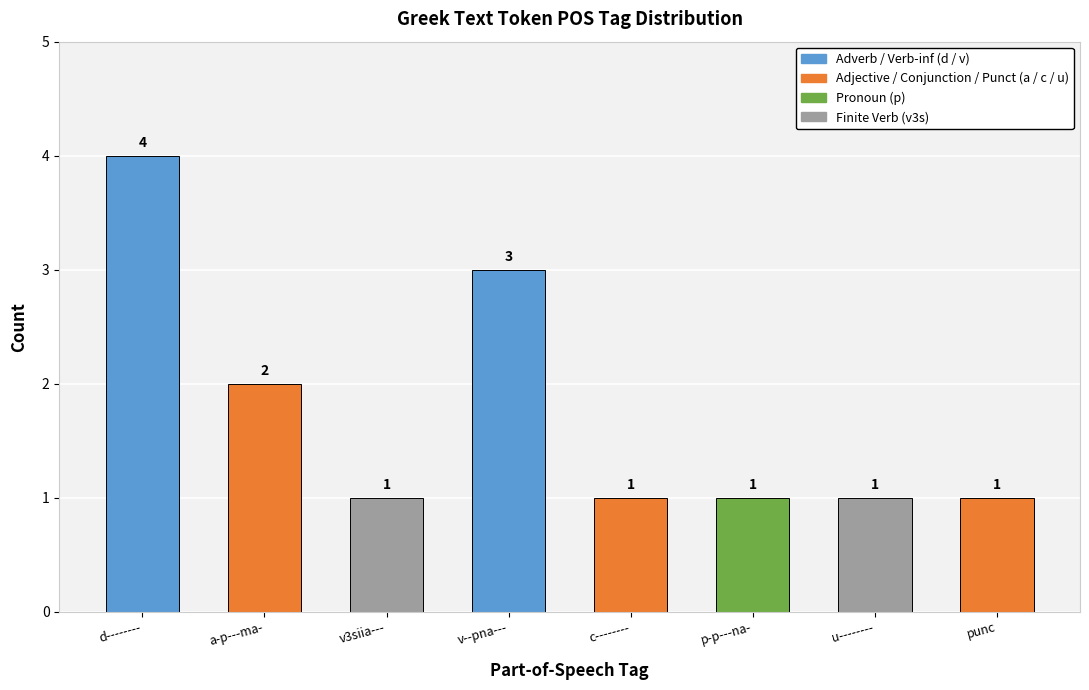

What is the difference between the values at a-p---ma- and punc?

1